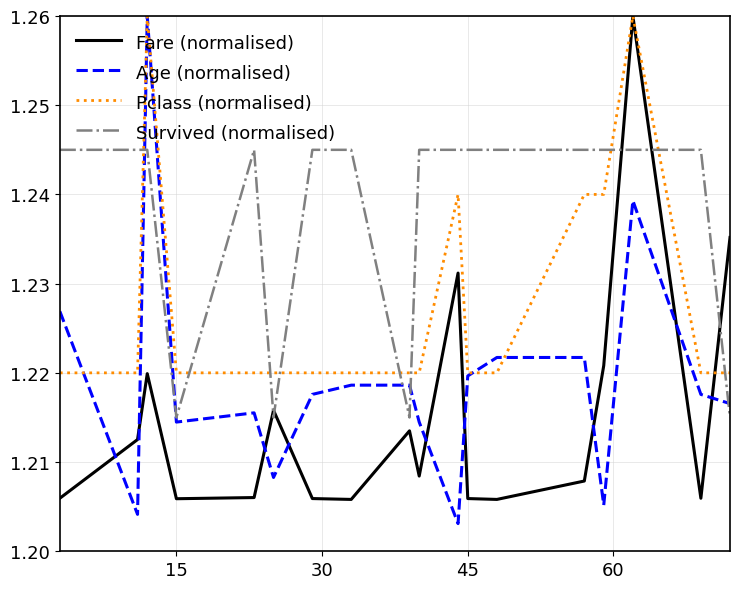

How many intersections are there between Survived (normalised) and Pclass (normalised)?

9